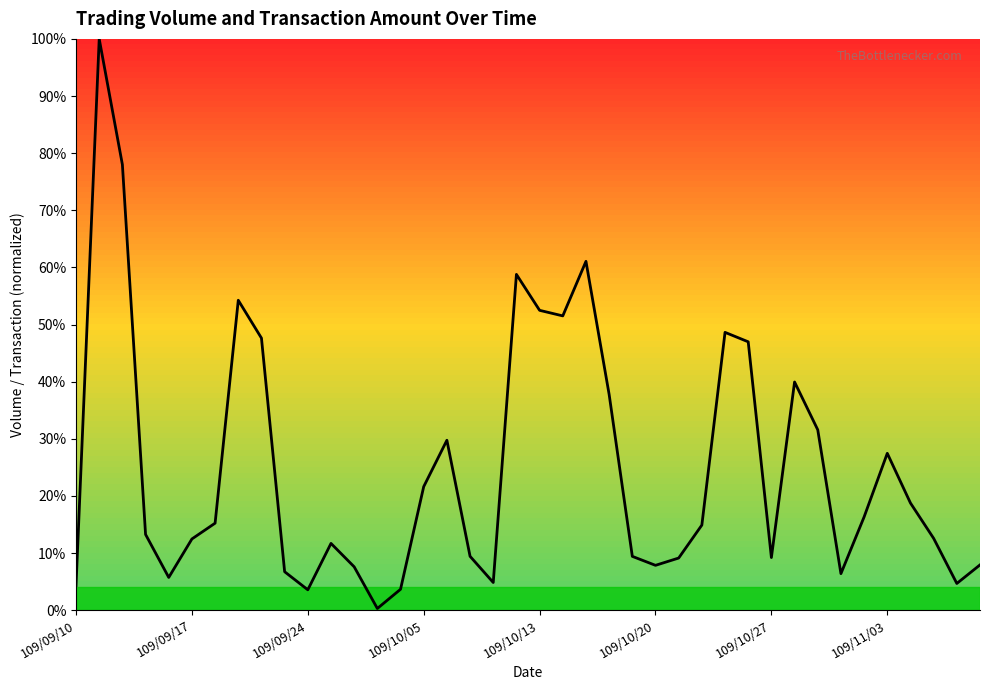

What is the maximum value shown in the chart?

100.0